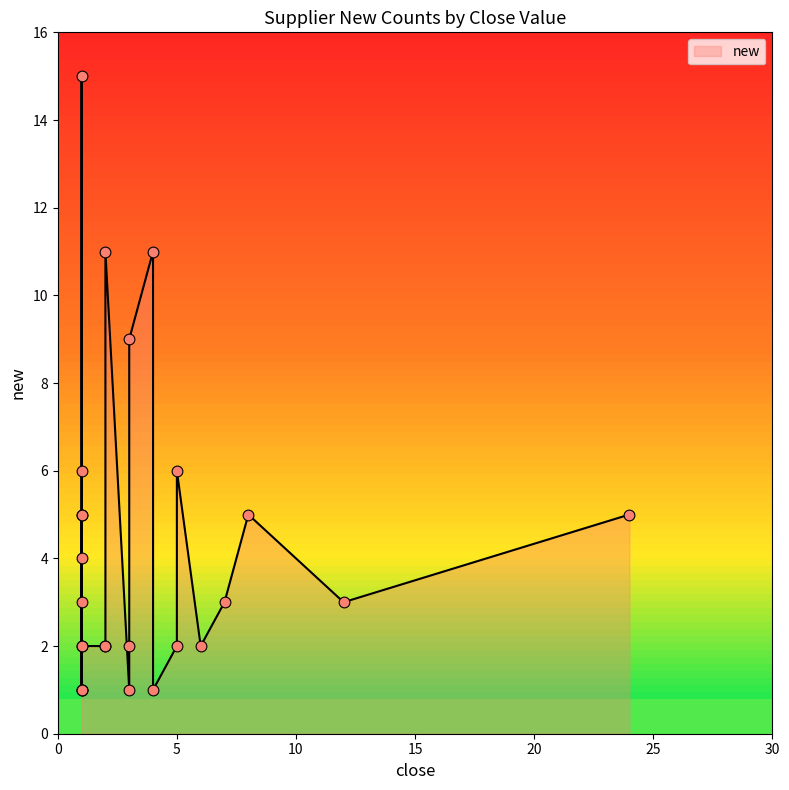

Approximately how many times larger is the value at 2 compared to 1?

11.0